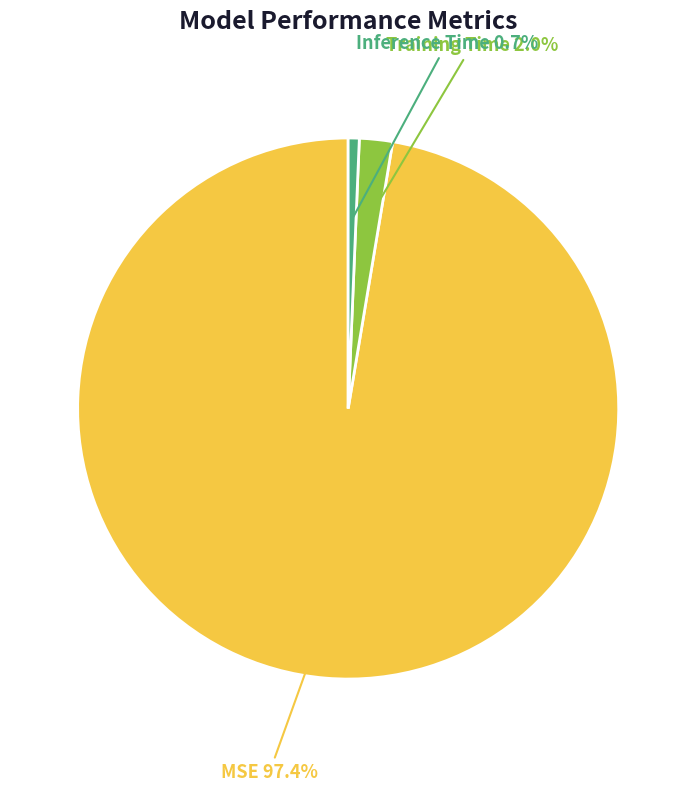

The Training Time slice represents 2% of the pie. True or false?

True